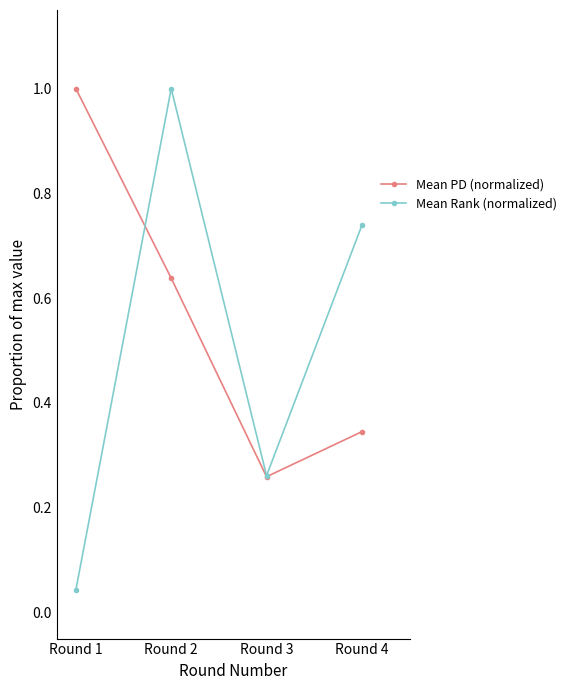

Is it true that Mean Rank (normalized) equals 0.3 at Round 4?

False